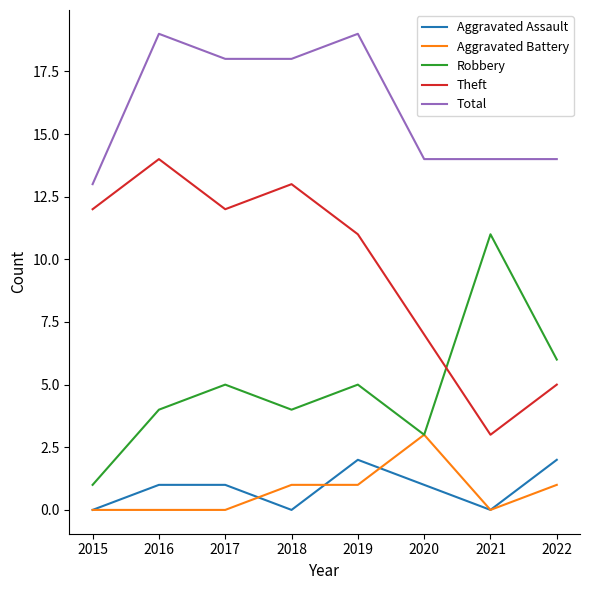

What is the minimum value for Total?

13